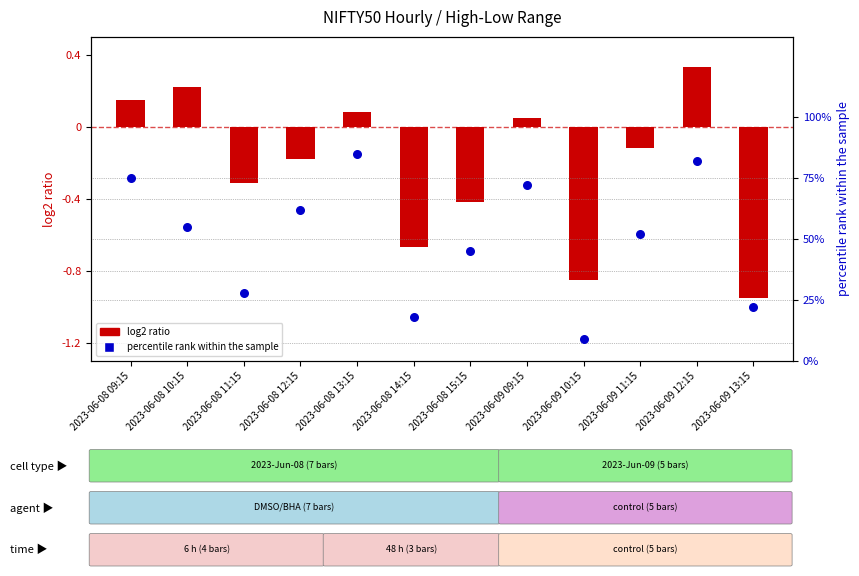

Which series has the largest total across all categories?

percentile rank within the sample